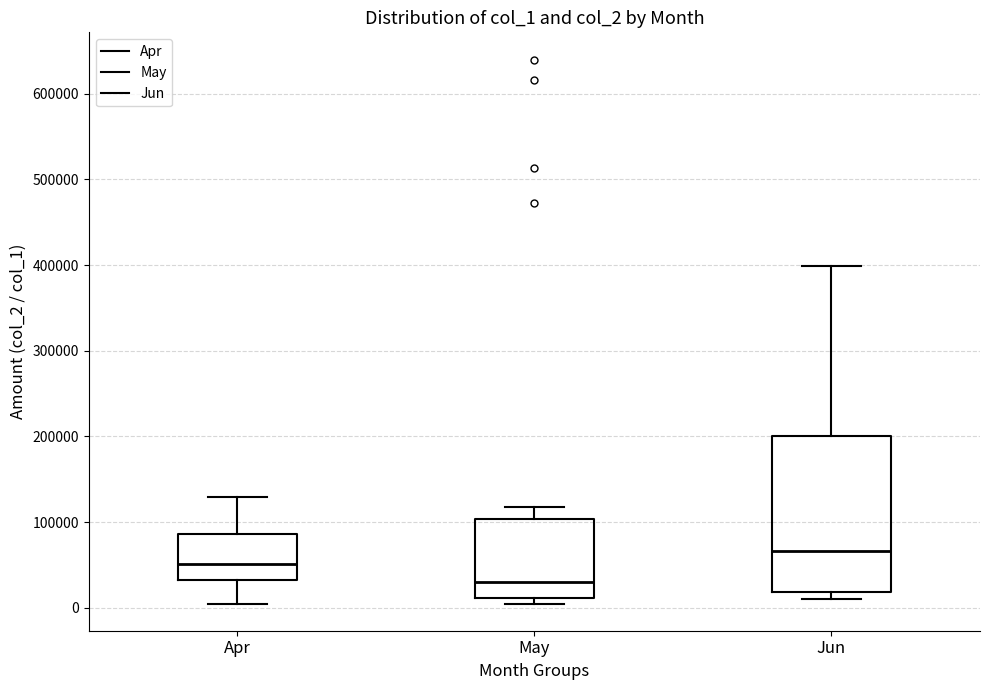

Which box is the tallest, from its lower edge to its upper edge?

Jun